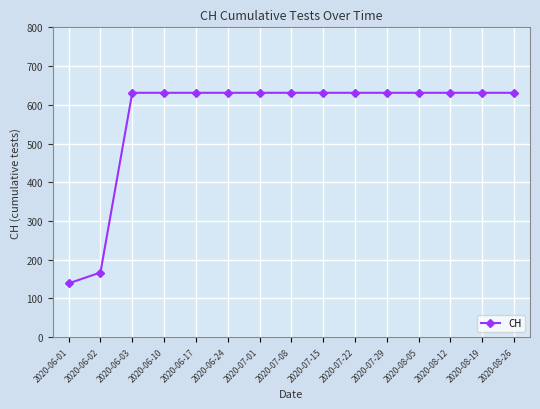

Reading left to right, what are all the values shown in this chart?

139	167	631	631	631	631	631	631	631	631	631	631	631	631	631